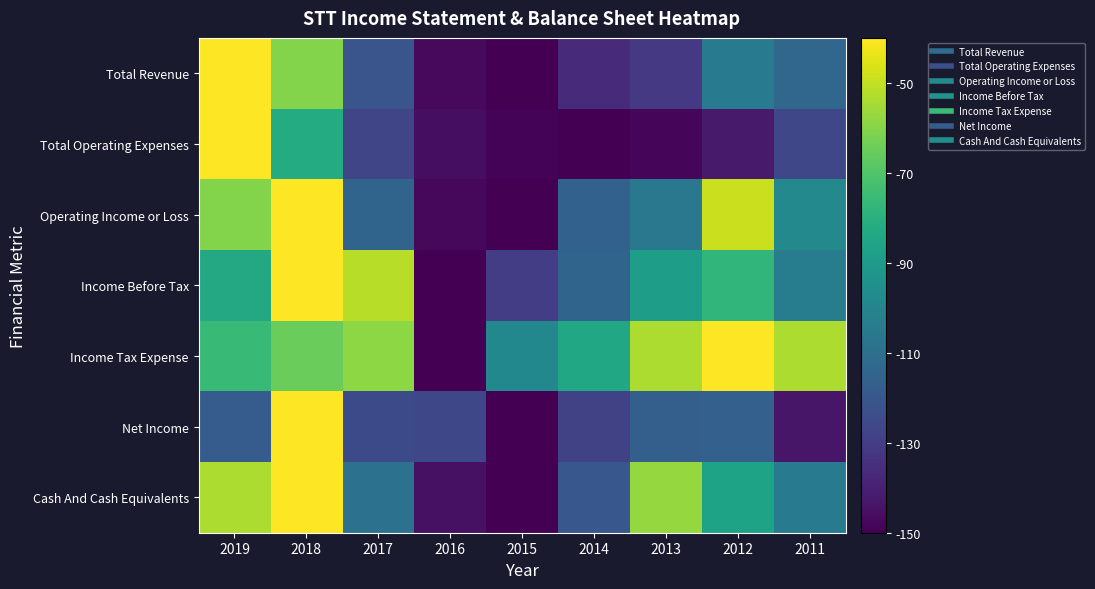

Reading left to right, extract all data points from this chart.

Total Revenue: 2019=-40.0	2018=-60.3	2017=-120.9	2016=-147.1	2015=-150.0	2014=-136.9	2013=-131.7	2012=-104.2	2011=-113.8
Total Operating Expenses: 2019=-40.0	2018=-82.4	2017=-127.2	2016=-146.0	2015=-148.9	2014=-150.0	2013=-148.3	2012=-142.1	2011=-126.4
Operating Income or Loss: 2019=-60.4	2018=-40.0	2017=-114.4	2016=-147.8	2015=-150.0	2014=-115.9	2013=-105.9	2012=-48.9	2011=-98.3
Income Before Tax: 2019=-83.6	2018=-40.0	2017=-51.9	2016=-150.0	2015=-130.0	2014=-114.5	2013=-88.8	2012=-77.6	2011=-103.4
Income Tax Expense: 2019=-75.6	2018=-65.0	2017=-58.6	2016=-150.0	2015=-98.6	2014=-83.9	2013=-53.5	2012=-40.0	2011=-53.5
Net Income: 2019=-118.1	2018=-40.0	2017=-125.5	2016=-126.3	2015=-150.0	2014=-128.2	2013=-116.8	2012=-116.2	2011=-143.3
Cash And Cash Equivalents: 2019=-53.6	2018=-40.0	2017=-108.6	2016=-145.1	2015=-150.0	2014=-120.2	2013=-57.4	2012=-86.3	2011=-104.6